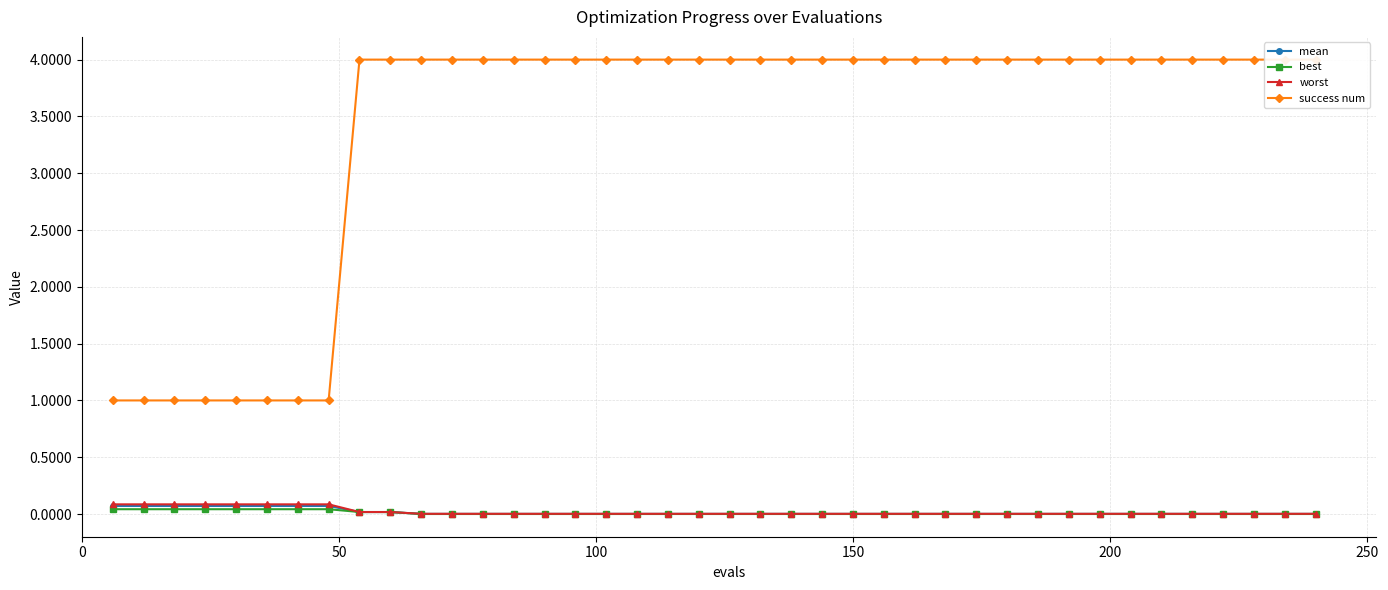

How many series are shown in this chart?

4